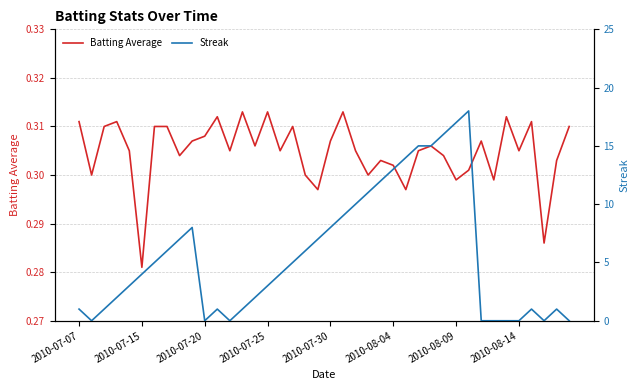

True or false: Batting Average has a value of 0.5 at 2010-07-15.

False